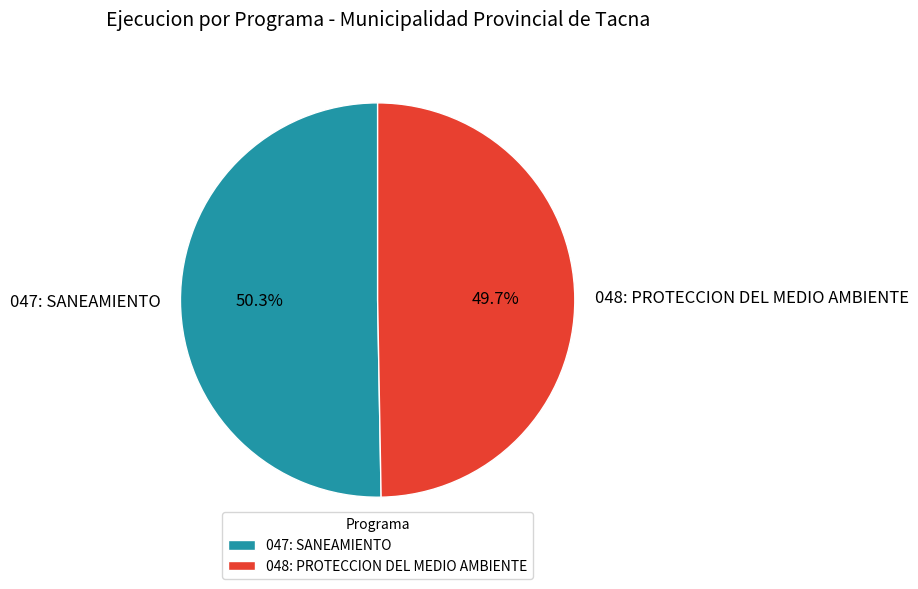

To the nearest percent, what is the difference between the 047: SANEAMIENTO and 048: PROTECCION DEL MEDIO AMBIENTE slice percentages?

1%